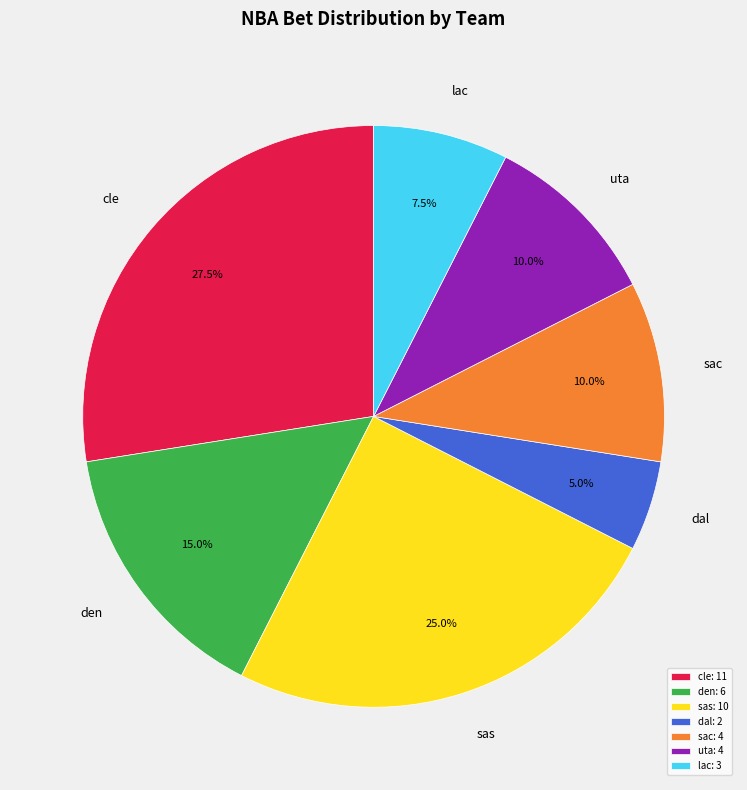

Is the sum of sas and sac greater than half?

No